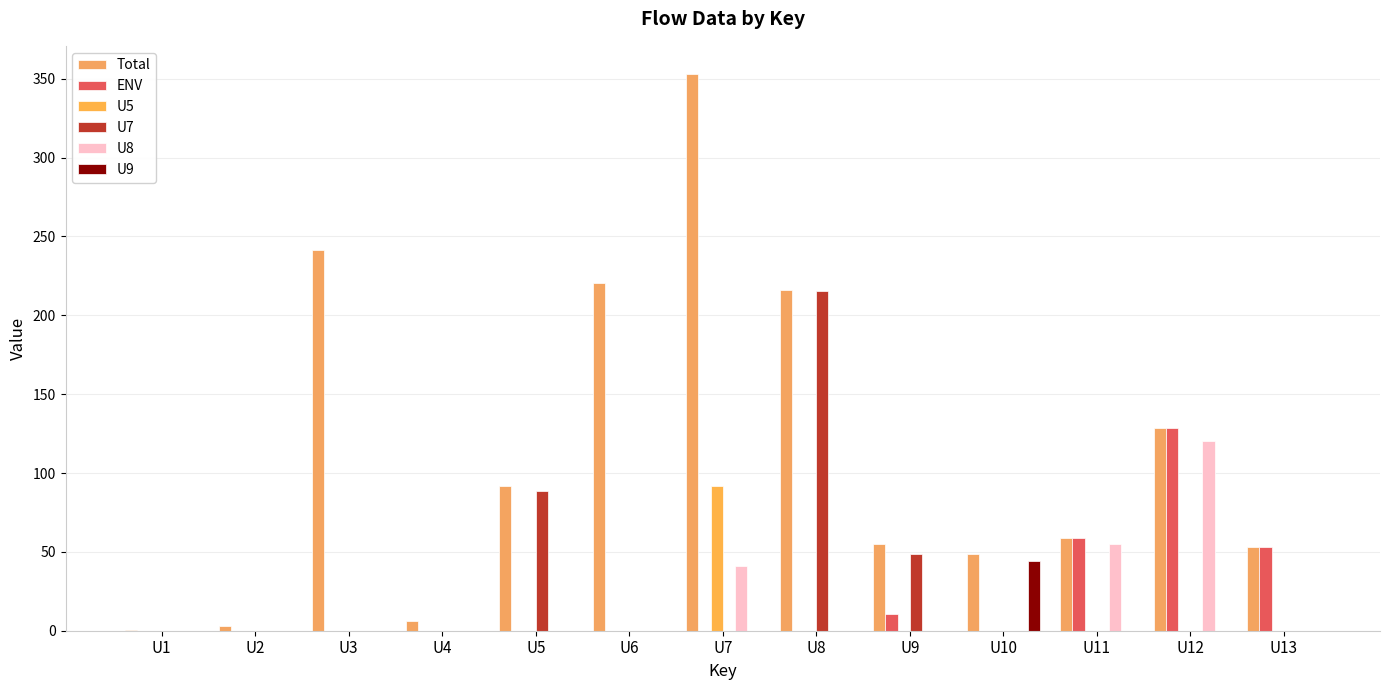

What is the sum of all U7 values?

353.2